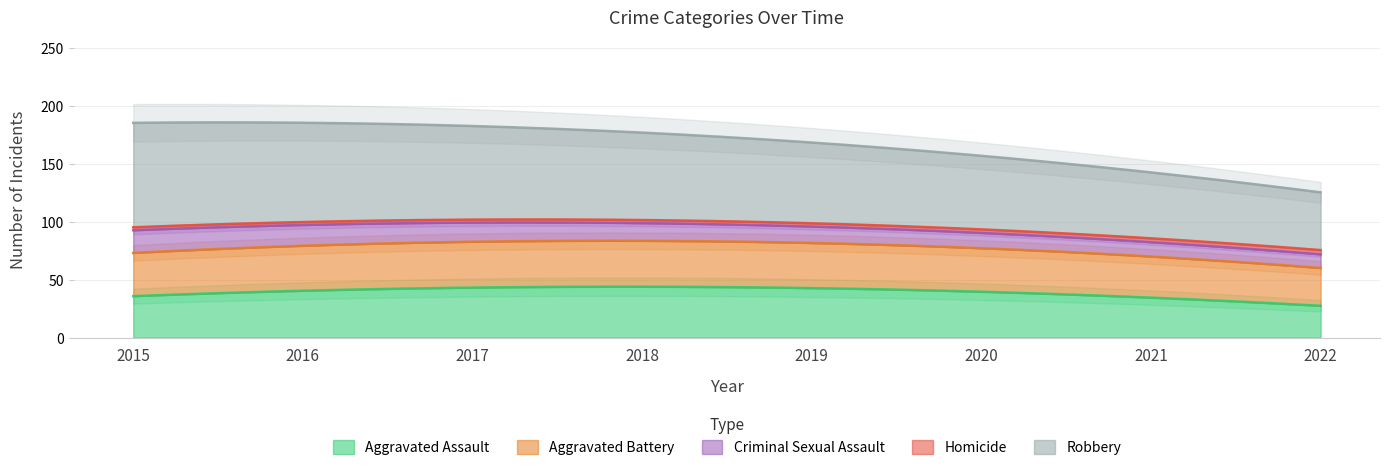

Is it true that Aggravated Assault equals 55 at 2018?

False